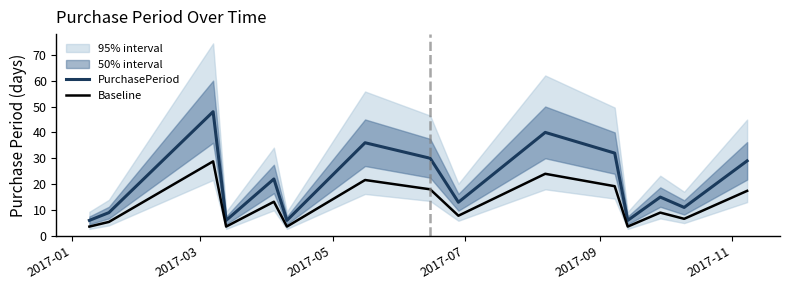

True or false: PurchasePeriod and Baseline intersect in this chart.

False